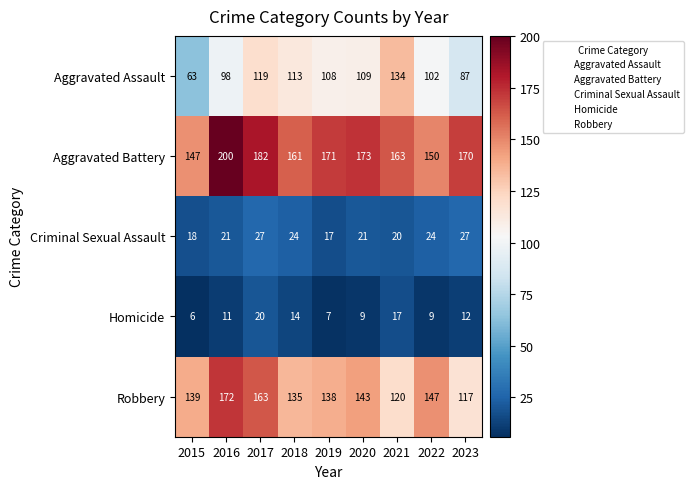

What is the greatest value displayed?

200